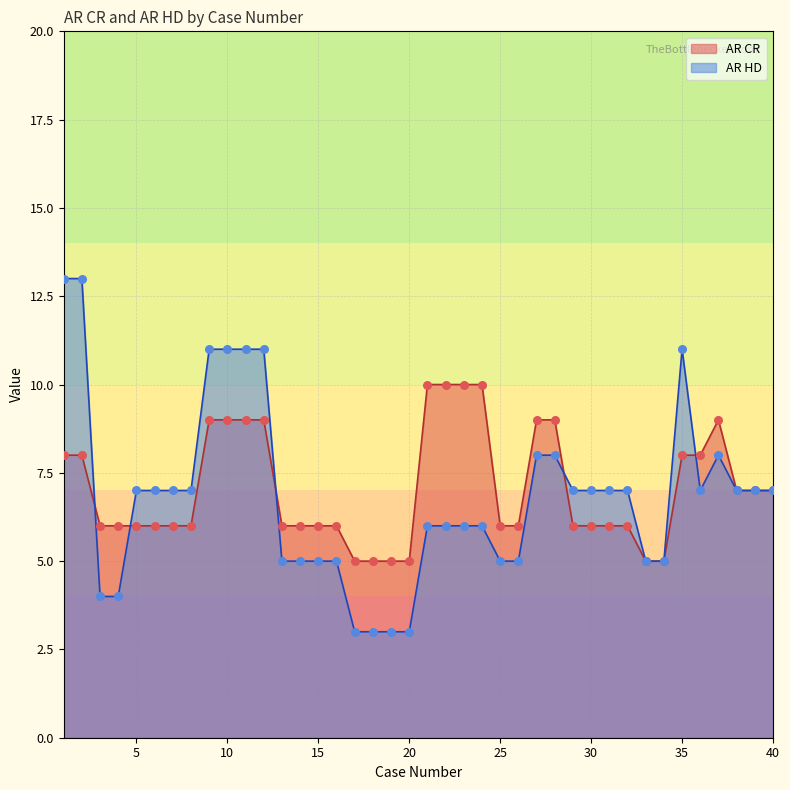

What is the total value across all series at 35?

19